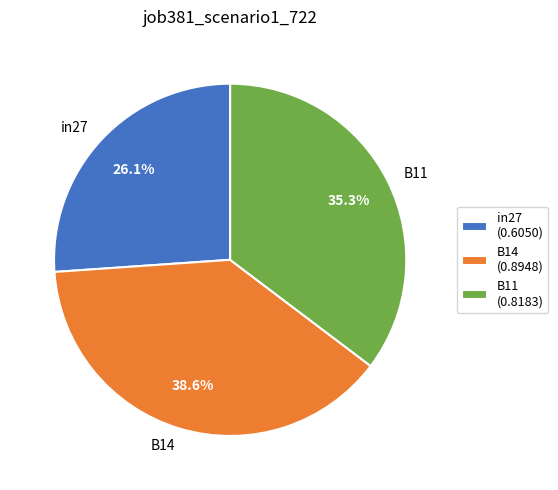

What is the largest slice in the pie chart?

B14